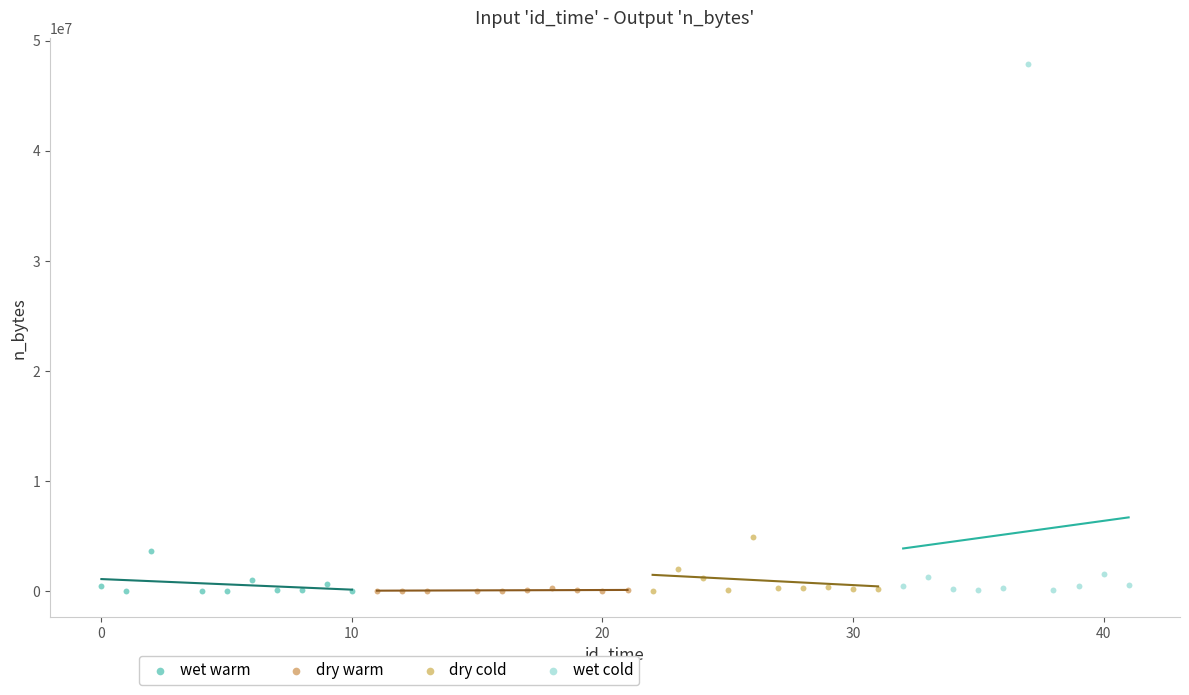

Which series contains the highest Y value?

wet cold